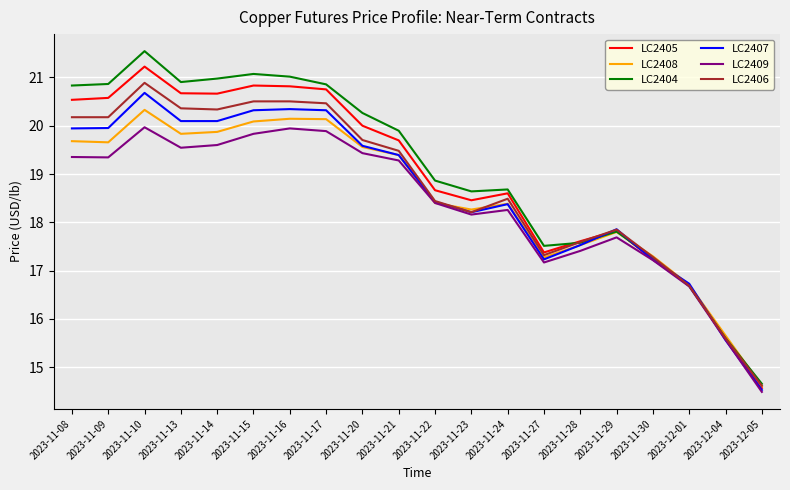

Which series has the widest spread of values?

LC2404